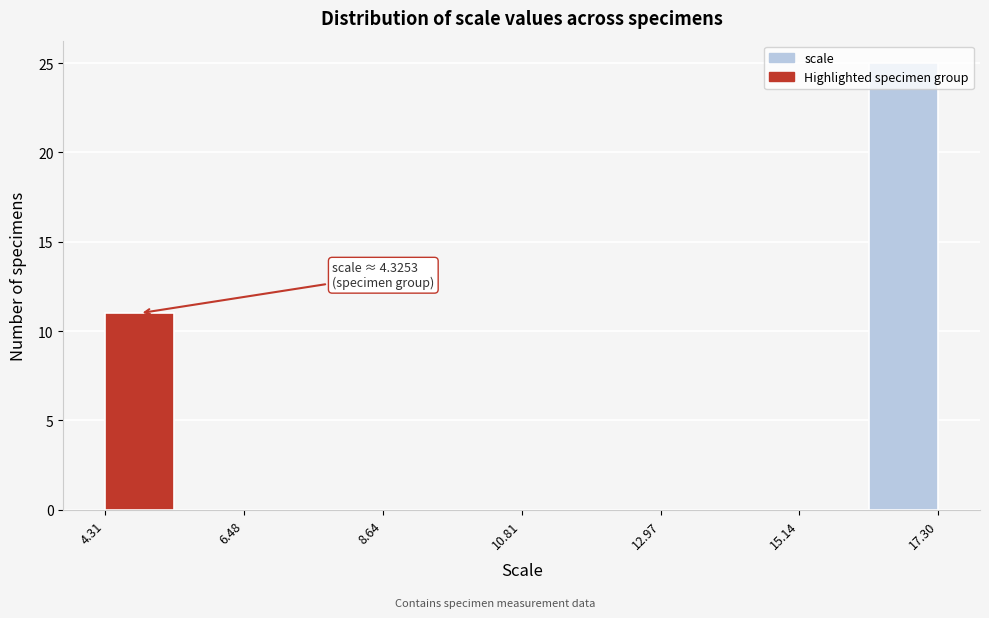

Read against the x-axis, roughly where is the centre of the tallest bar?

17.0